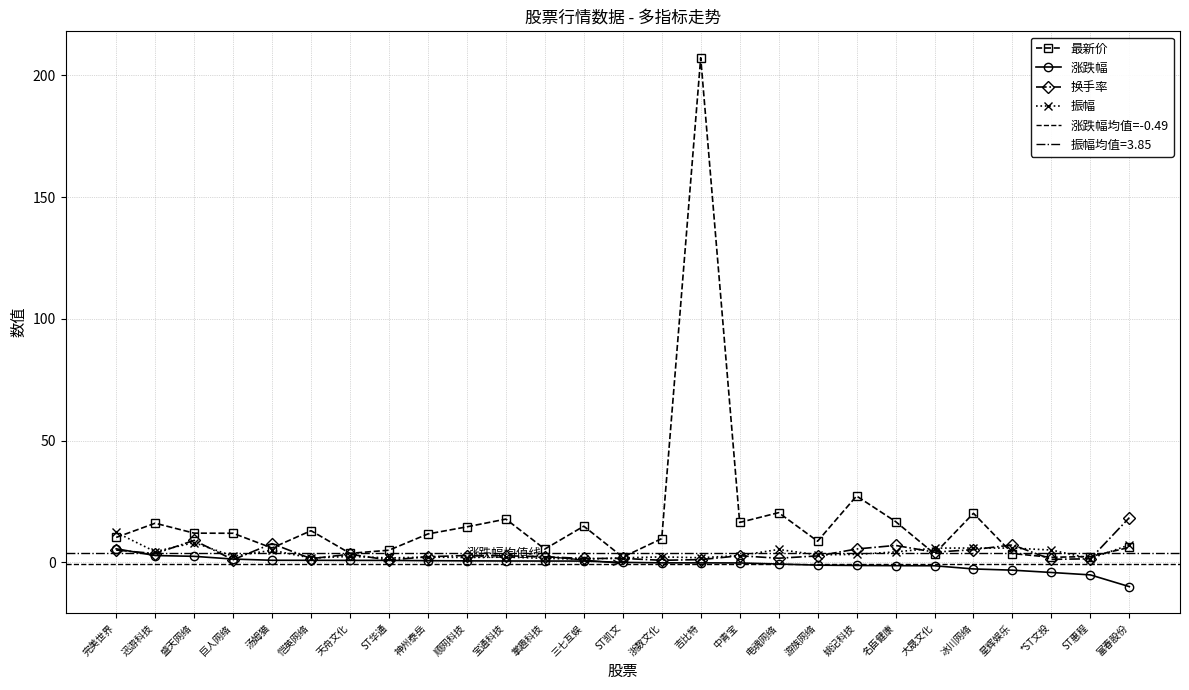

At 巨人网络, list the series in order from smallest to largest.

换手率, 涨跌幅, 振幅, 最新价